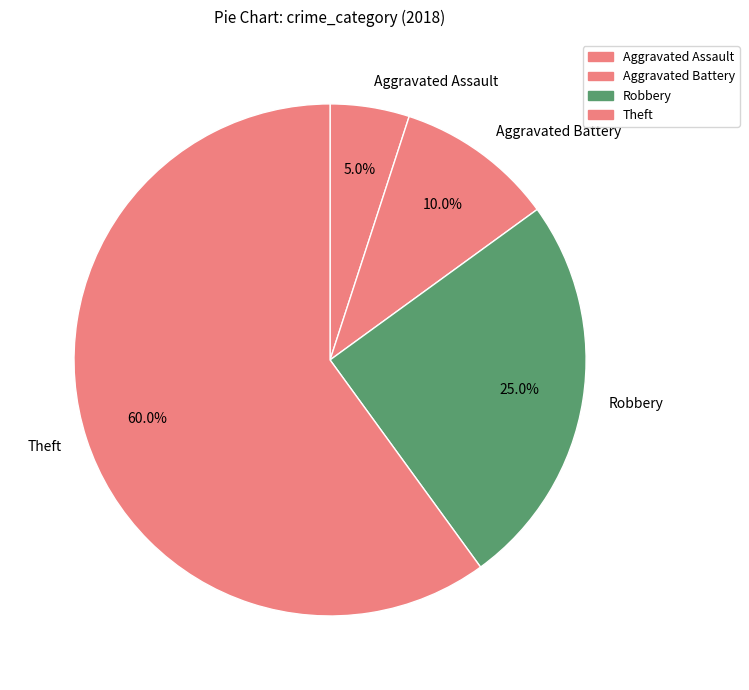

What percentage is NOT represented by Aggravated Battery?

90.0%